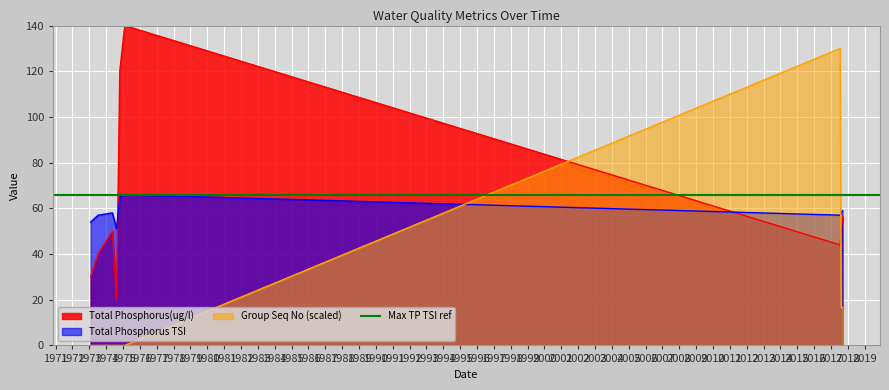

What is the sum of all Total Phosphorus TSI values?

525.0